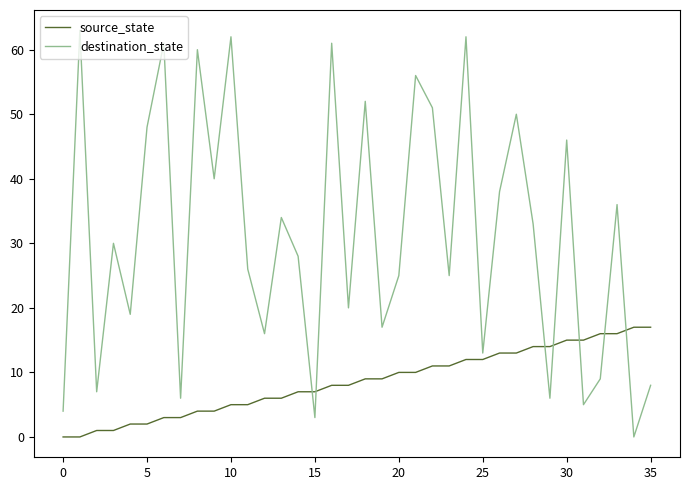

Reading left to right, list all the values displayed in this chart.

source_state: 0	0	1	1	2	2	3	3	4	4	5	5	6	6	7	7	8	8	9	9	10	10	11	11	12	12	13	13	14	14	15	15	16	16	17	17
destination_state: 4	63	7	30	19	48	61	6	60	40	62	26	16	34	28	3	61	20	52	17	25	56	51	25	62	13	38	50	33	6	46	5	9	36	0	8